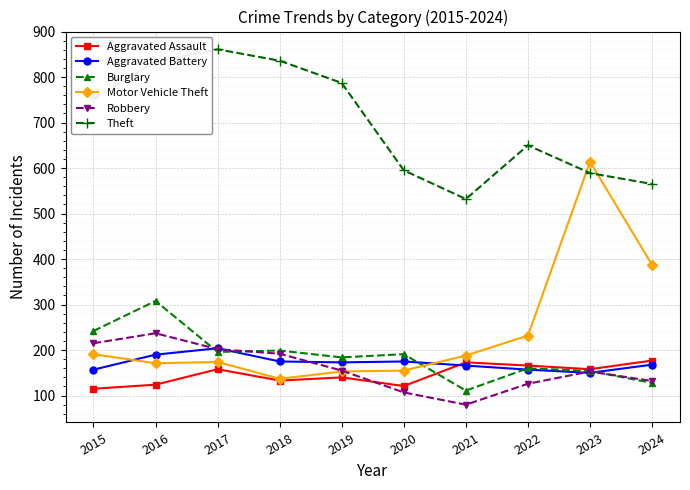

How many values in the Burglary series are below 191?

5